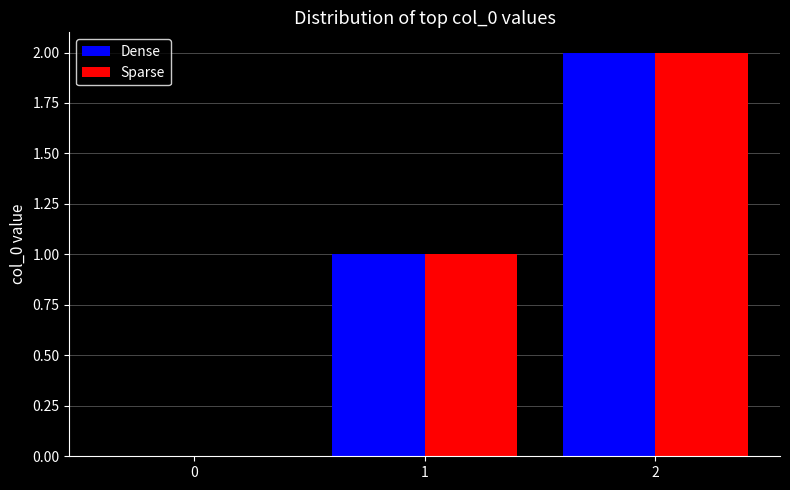

At which category is the sum across all series the highest?

2